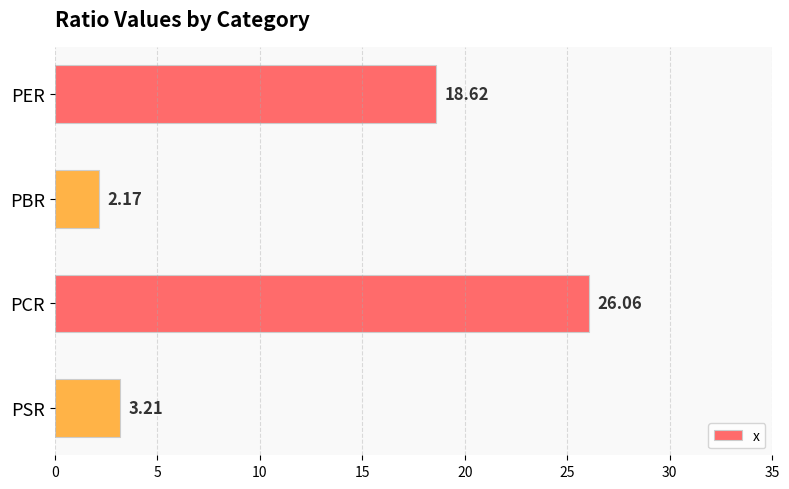

How many bars are there in total?

4